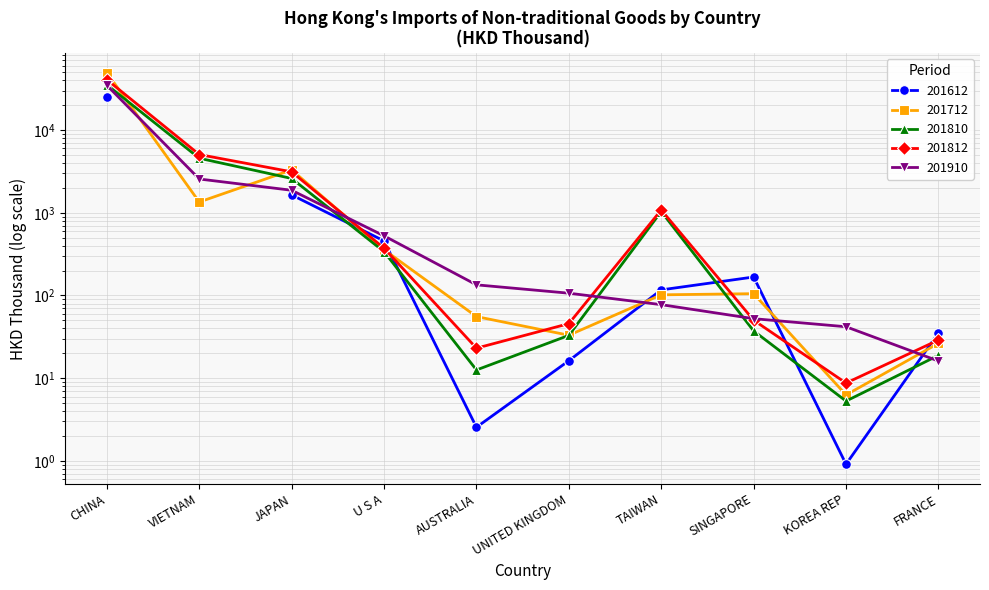

What is the average value of the 201810 series?

4390.6